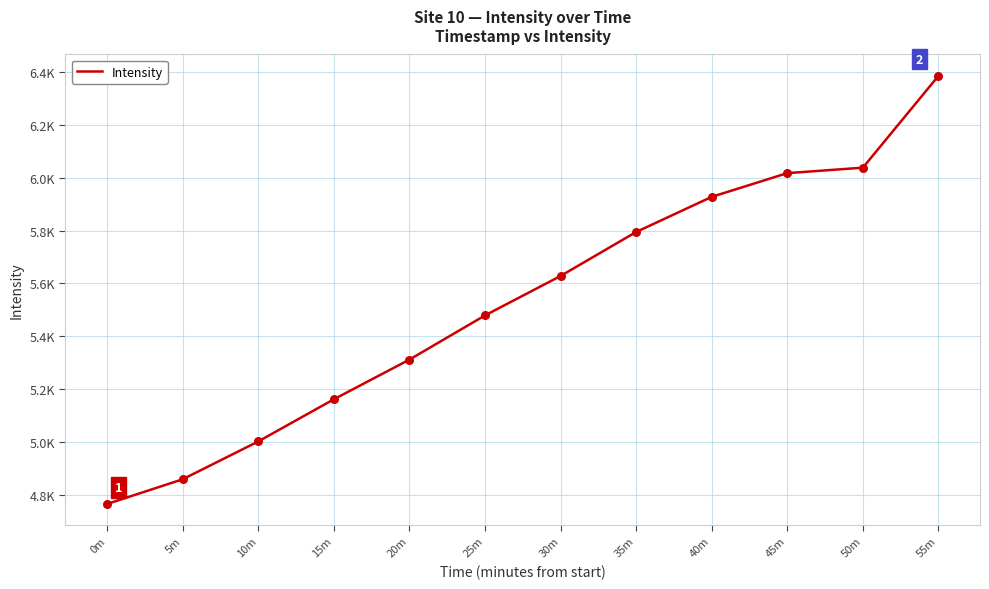

What is the change in value from 0m to 35m?

+1029.3